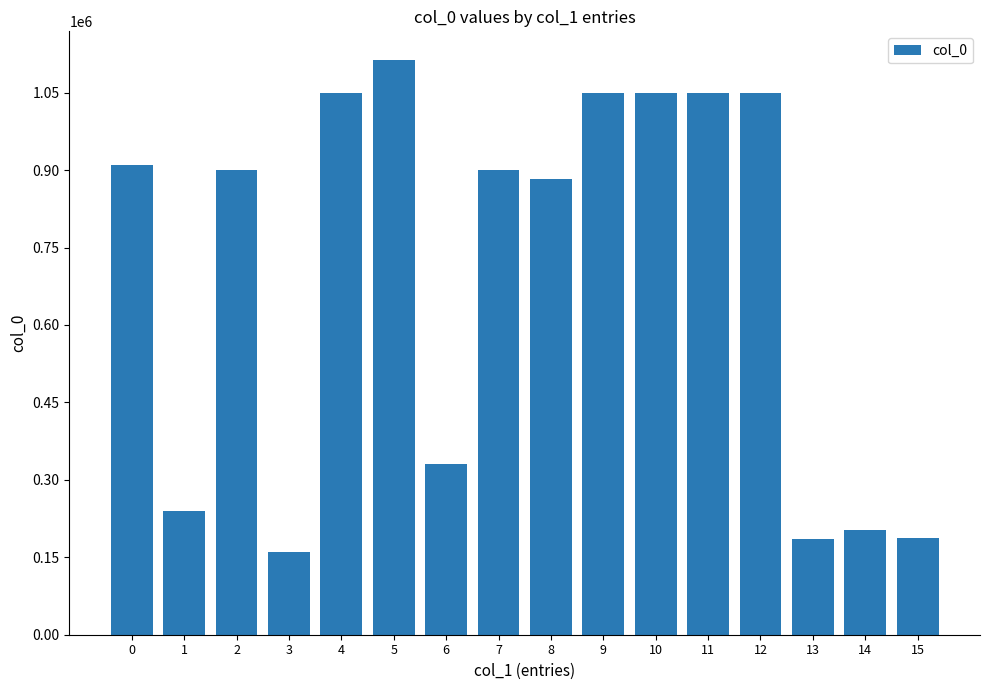

What is the average value?

703622